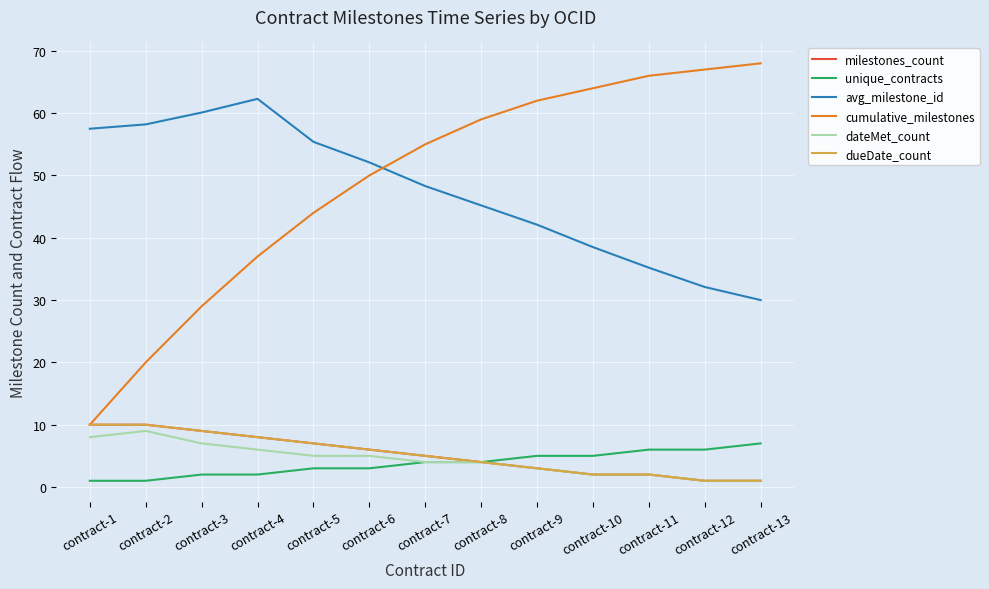

What is the smallest value displayed?

1.0